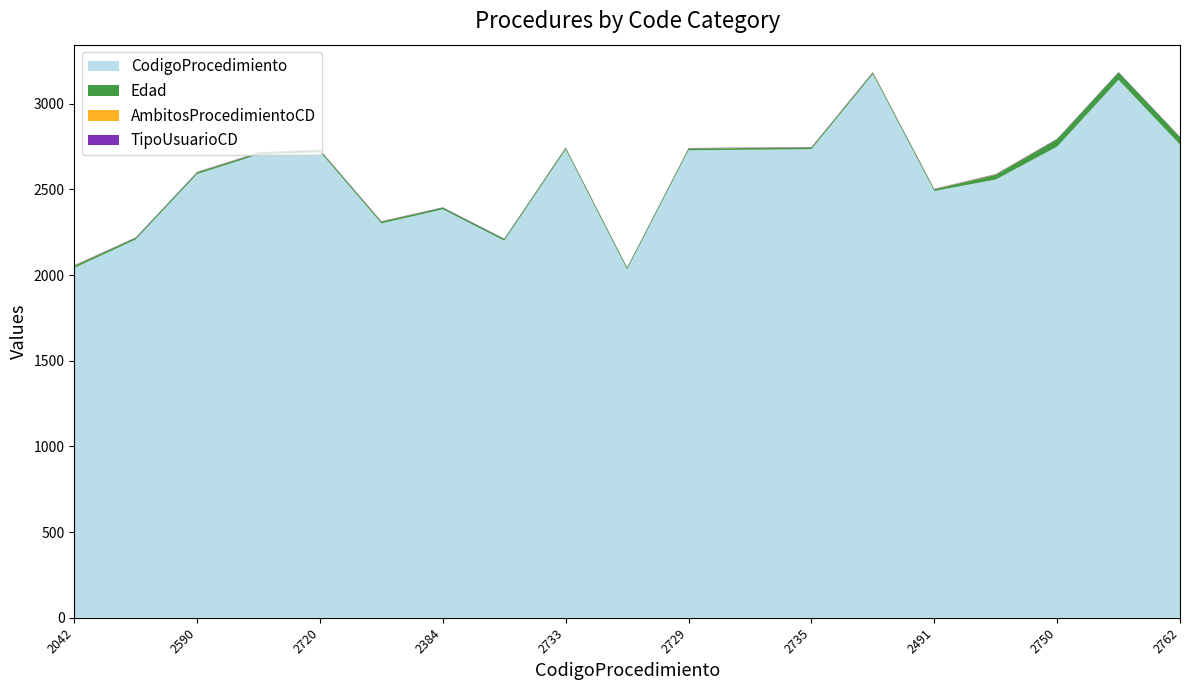

Reading left to right, transcribe all the data shown in this chart.

CodigoProcedimiento: 2042=2042	2208=2208	2590=2590	2704=2704	2720=2720	2302=2302	2384=2384	2201=2201	2733=2733	2033=2033	2729=2729	2732=2732	2735=2735	3173=3173	2491=2491	2558=2558	2750=2750	3140=3140	2762=2762
Edad: 2042=12	2208=10	2590=10	2704=10	2720=10	2302=10	2384=10	2201=10	2733=10	2033=10	2729=10	2732=10	2735=10	3173=10	2491=10	2558=28	2750=44	3140=44	2762=44
AmbitosProcedimientoCD: 2042=2	2208=0	2590=1	2704=1	2720=1	2302=1	2384=0	2201=0	2733=1	2033=0	2729=1	2732=1	2735=1	3173=1	2491=1	2558=2	2750=0	3140=0	2762=0
TipoUsuarioCD: 2042=2	2208=2	2590=2	2704=2	2720=2	2302=2	2384=2	2201=2	2733=2	2033=2	2729=2	2732=2	2735=2	3173=2	2491=2	2558=2	2750=2	3140=2	2762=2